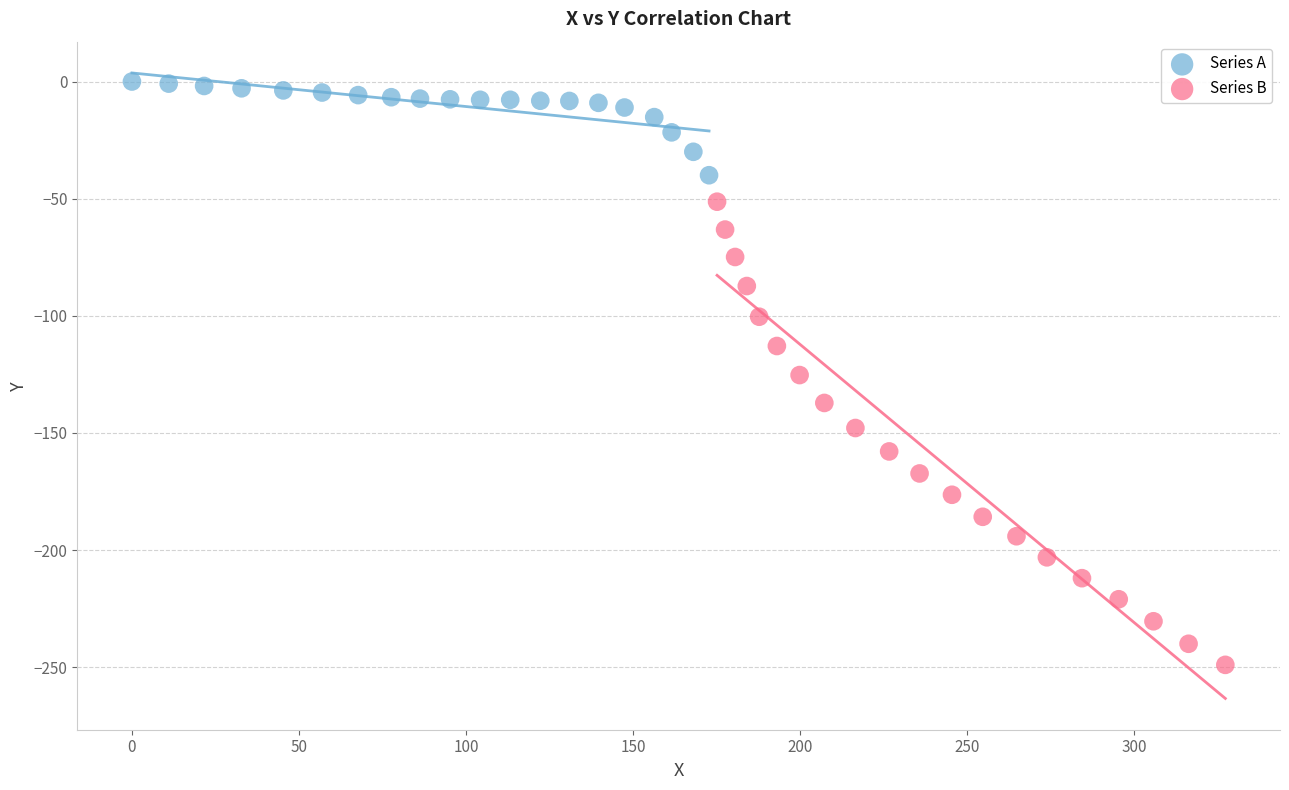

Which series reaches the maximum Y coordinate?

Series A